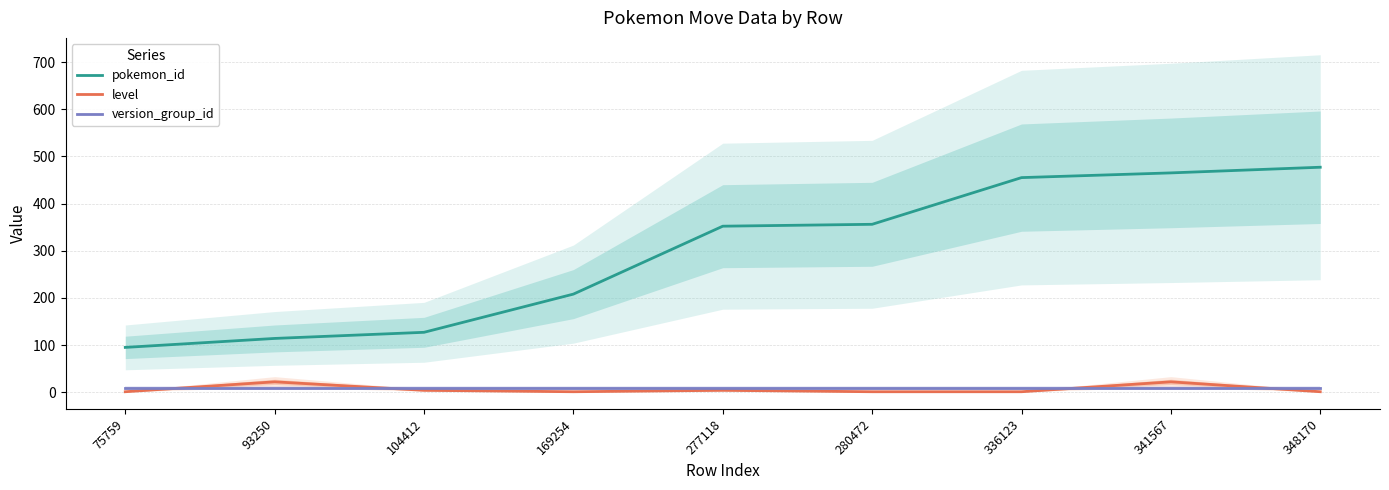

Reading right to left, list all the values displayed in this chart.

pokemon_id: 477	465	455	356	352	208	127	114	95
level: 1	22	1	1	4	1	4	22	1
version_group_id: 9	9	9	9	9	9	9	9	9